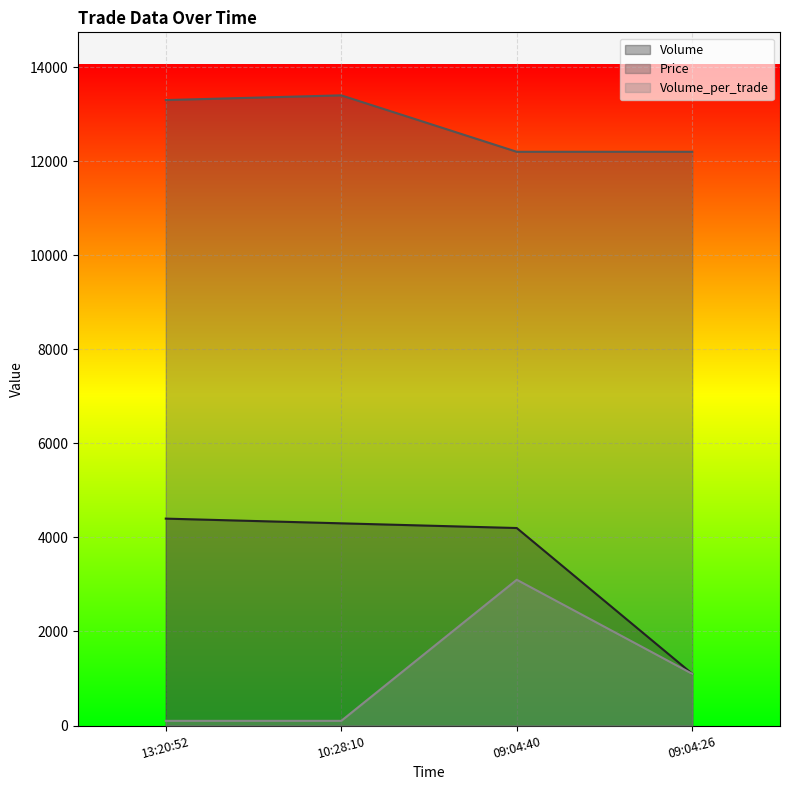

What is the difference between the maximum and second lowest values in the Volume series?

200